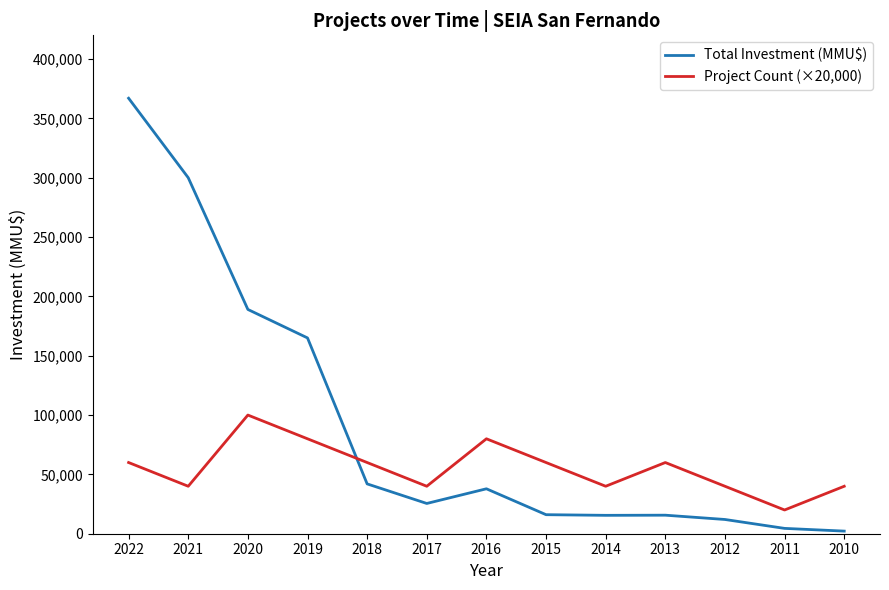

Rank the series by their maximum value, from lowest to highest.

Project Count (×20,000), Total Investment (MMU$)